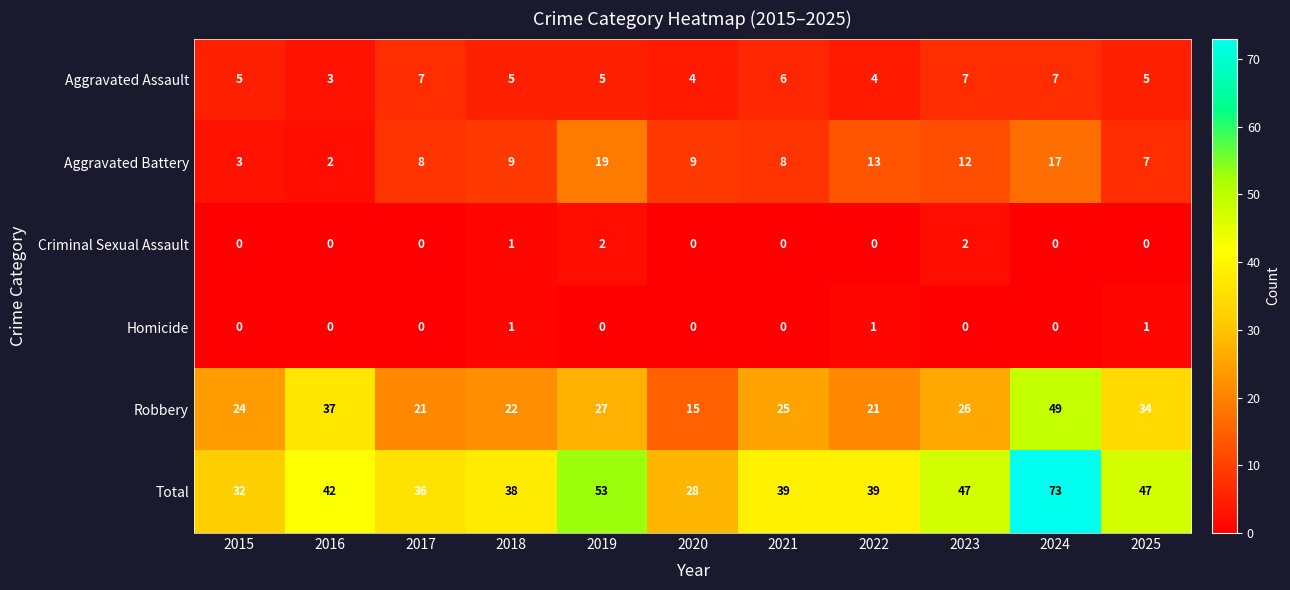

How many values in the Criminal Sexual Assault series exceed 0?

3